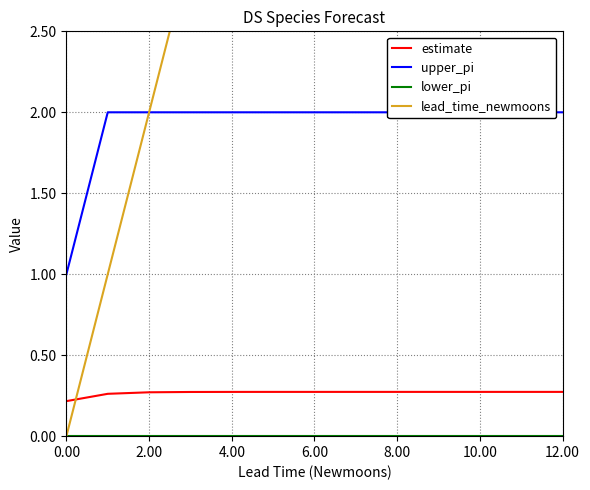

The value of estimate at 10.00 is 0.4. True or false?

False